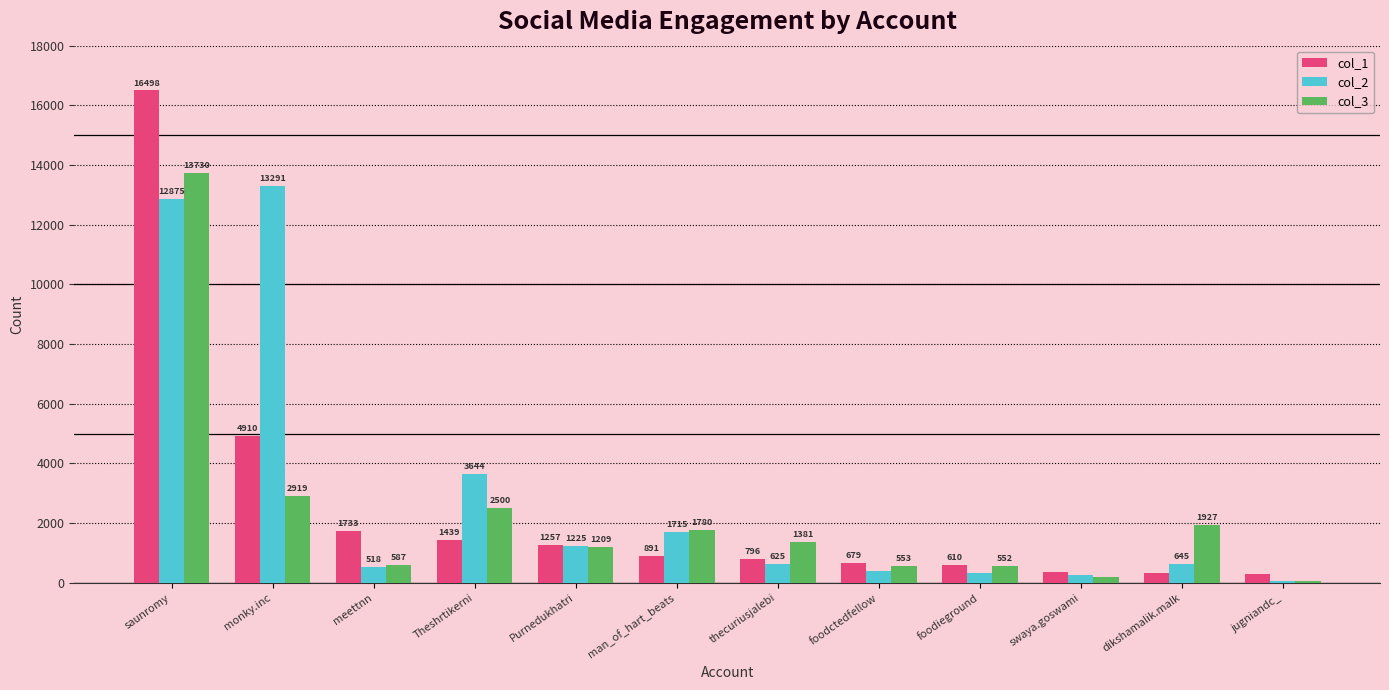

Is it true that col_2 equals 7127 at saunromy?

False